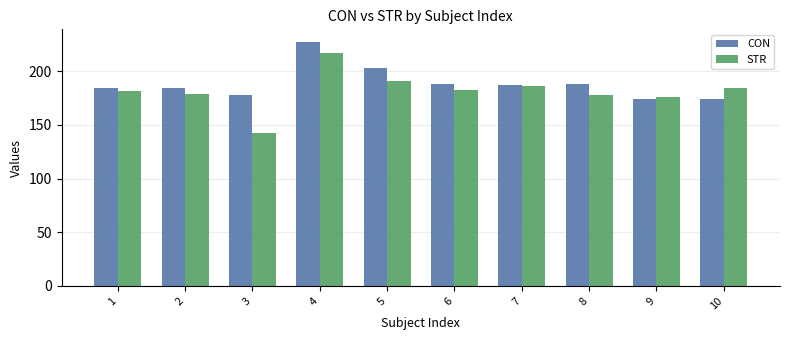

The value of CON at 9 is 303.3. True or false?

False